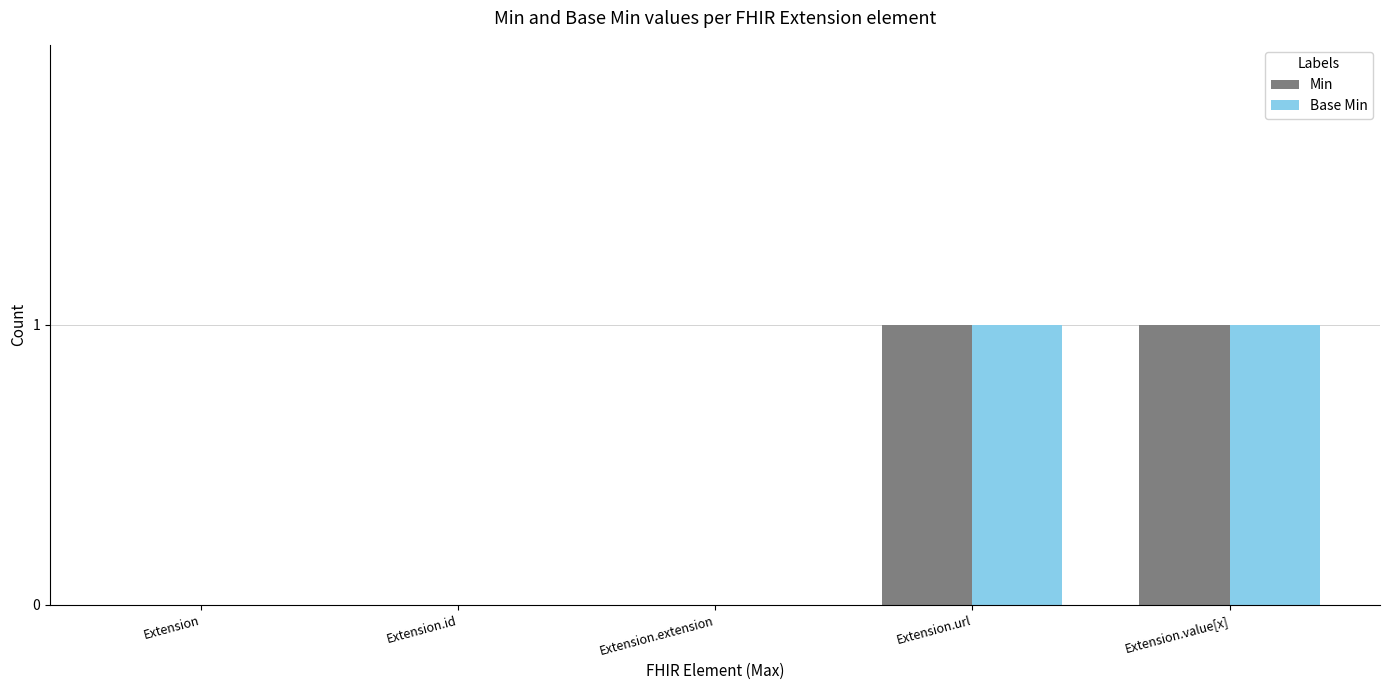

What is the maximum value for Base Min?

1